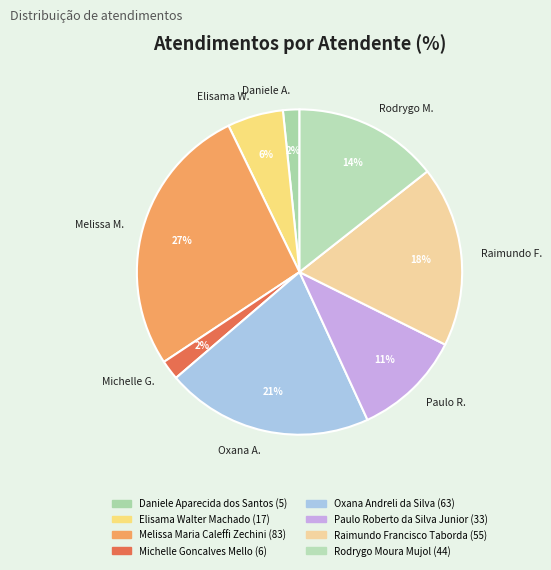

True or false: Rodrygo M. accounts for 14% of the total.

True